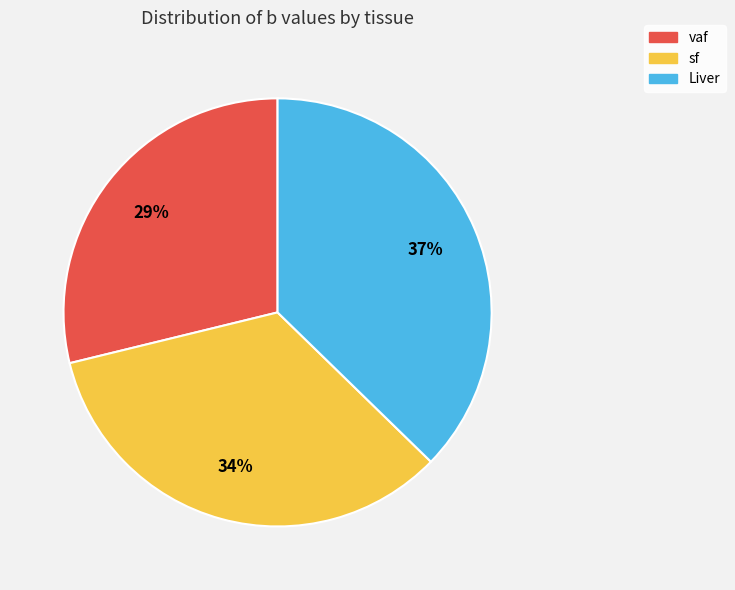

True or false: sf accounts for 34% of the total.

True